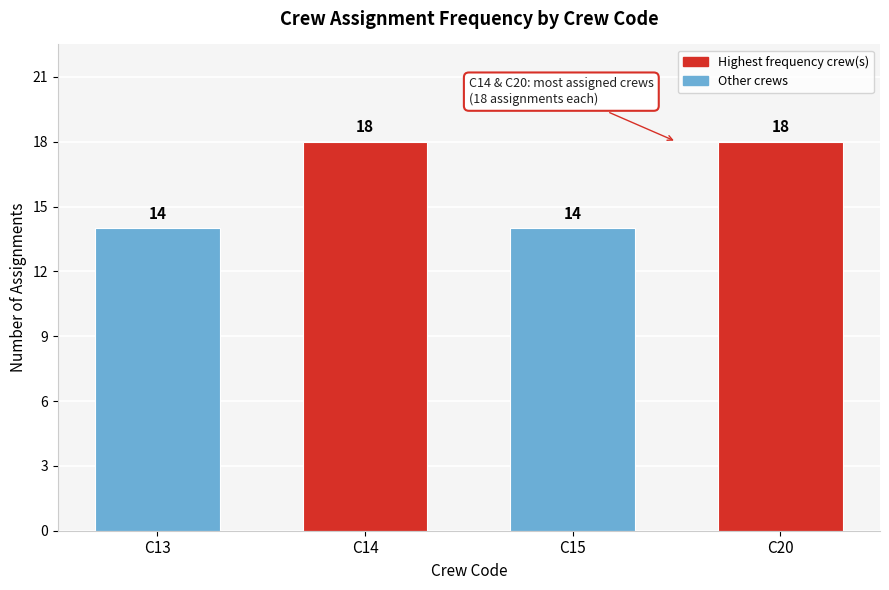

Reading right to left, list all the values displayed in this chart.

C20=18	C15=14	C14=18	C13=14